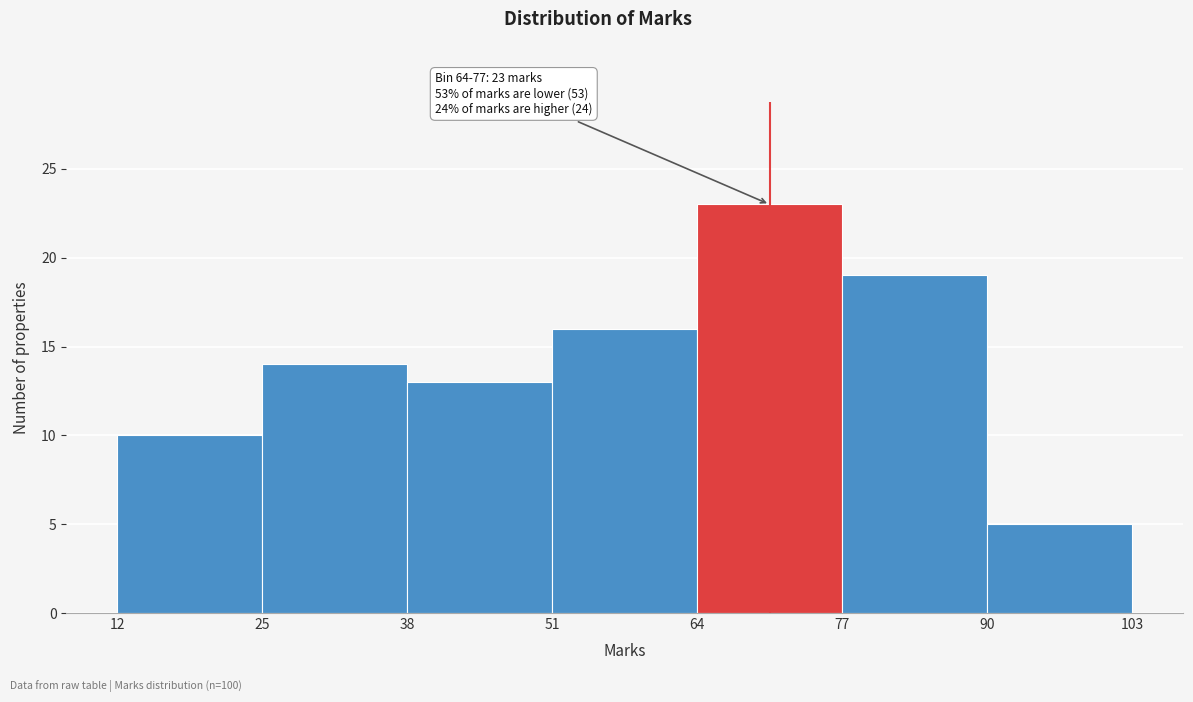

Over which range of the x-axis is the bar tallest?

64 to 77